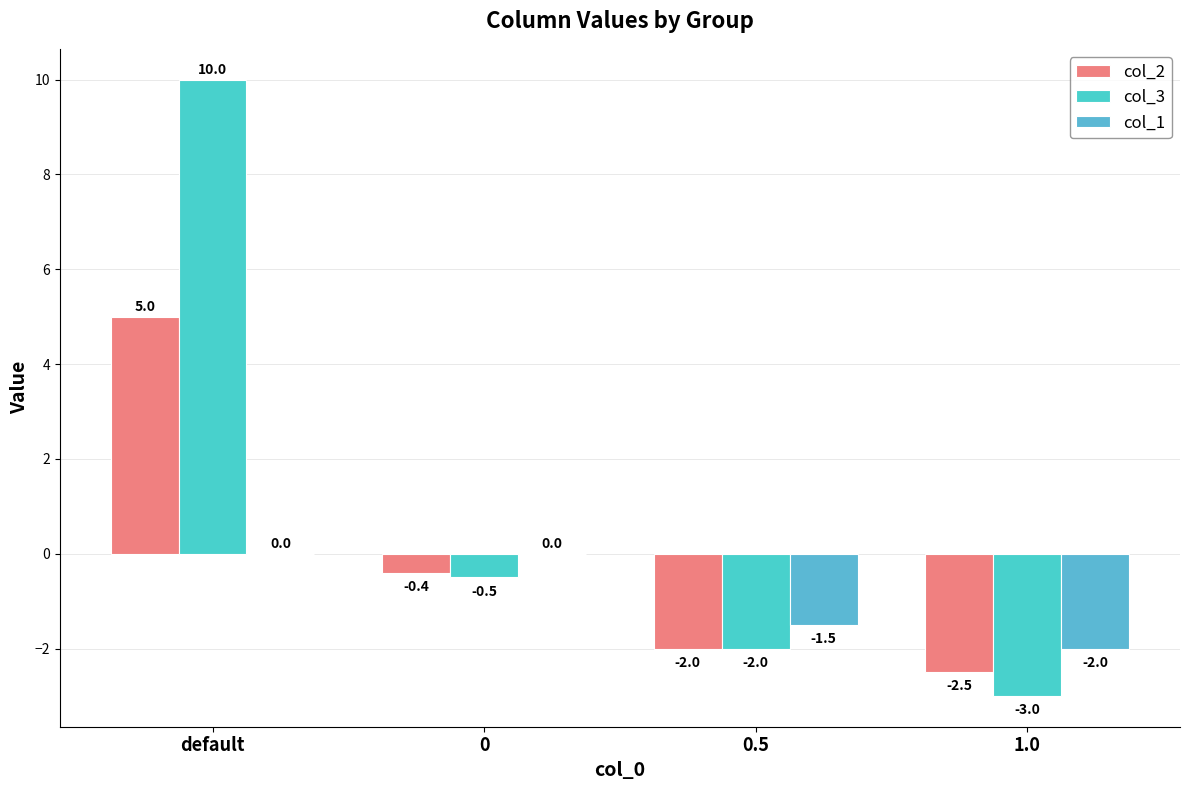

How many groups of bars are there?

4